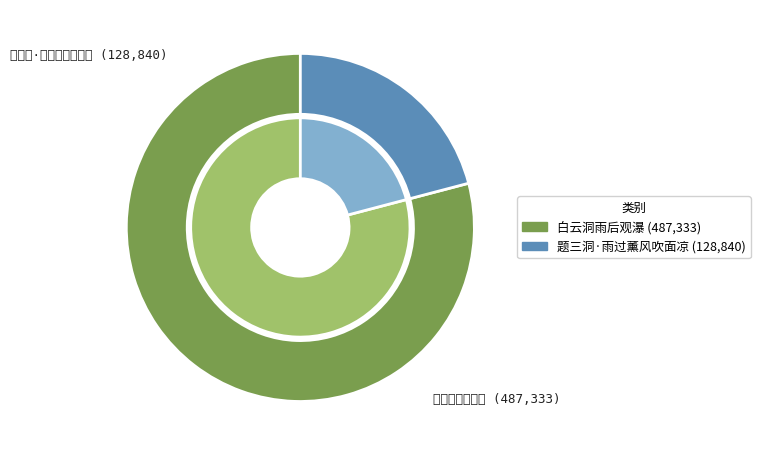

Which slice is the smallest?

题三洞·雨过薰风吹面凉